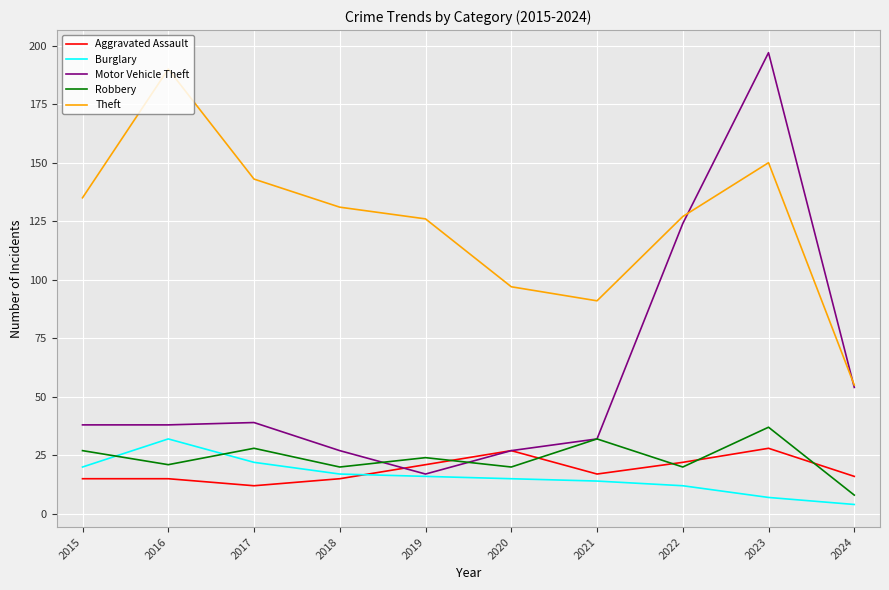

Which series has the widest spread of values?

Motor Vehicle Theft